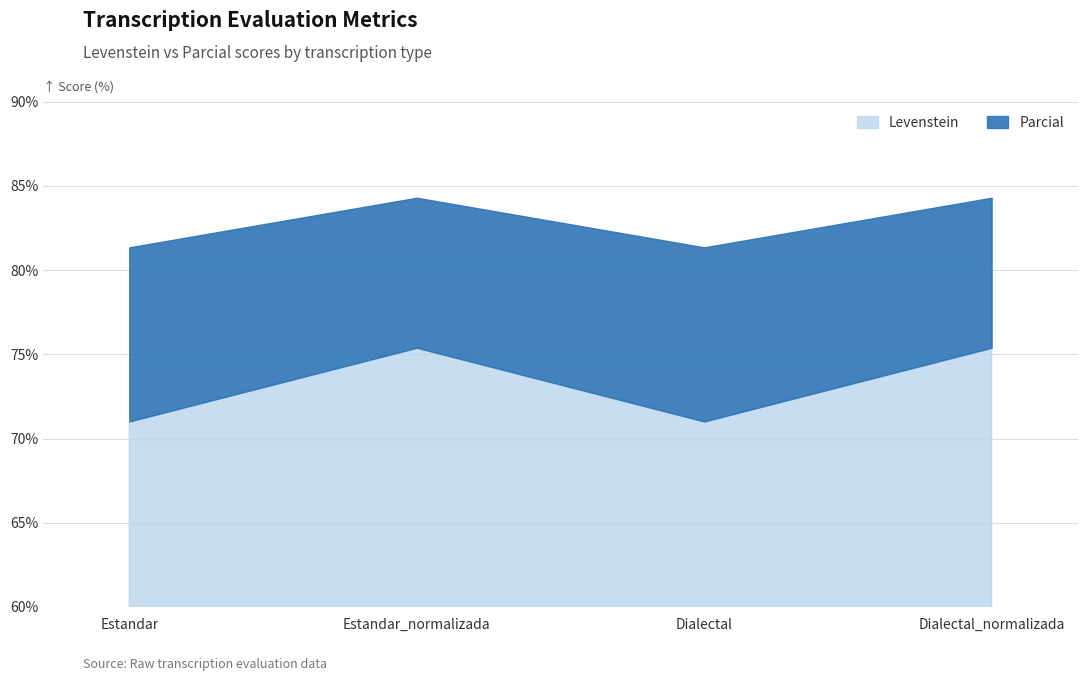

How many lines are shown in the chart?

2